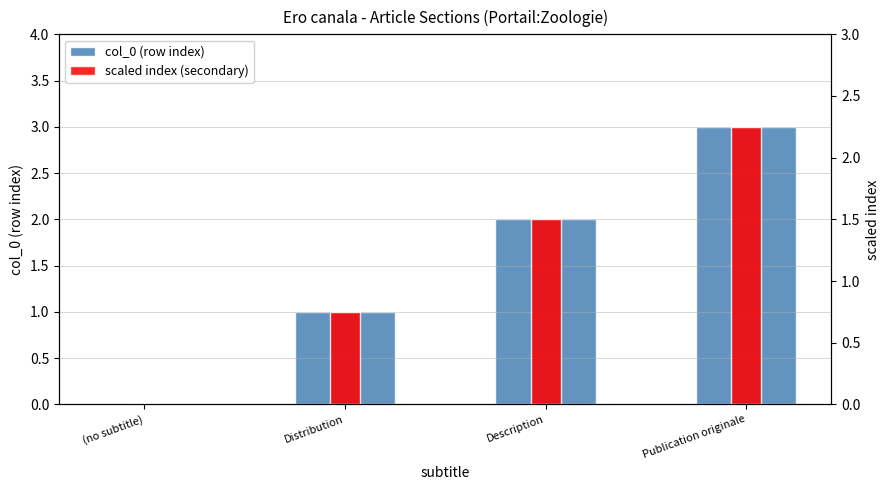

What is the sum of the scaled index (secondary) values at Distribution and Publication originale?

3.0